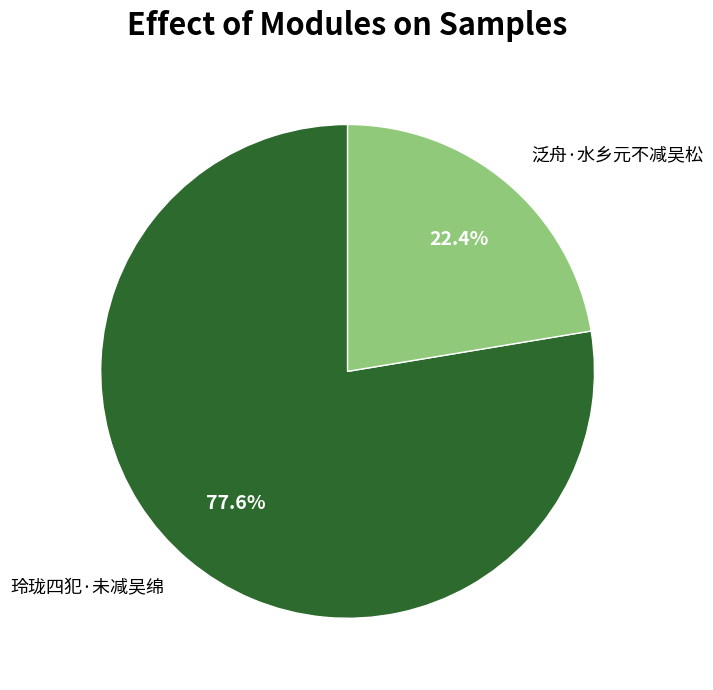

To the nearest percent, what percentage of the pie is 泛舟·水乡元不减吴松?

22%